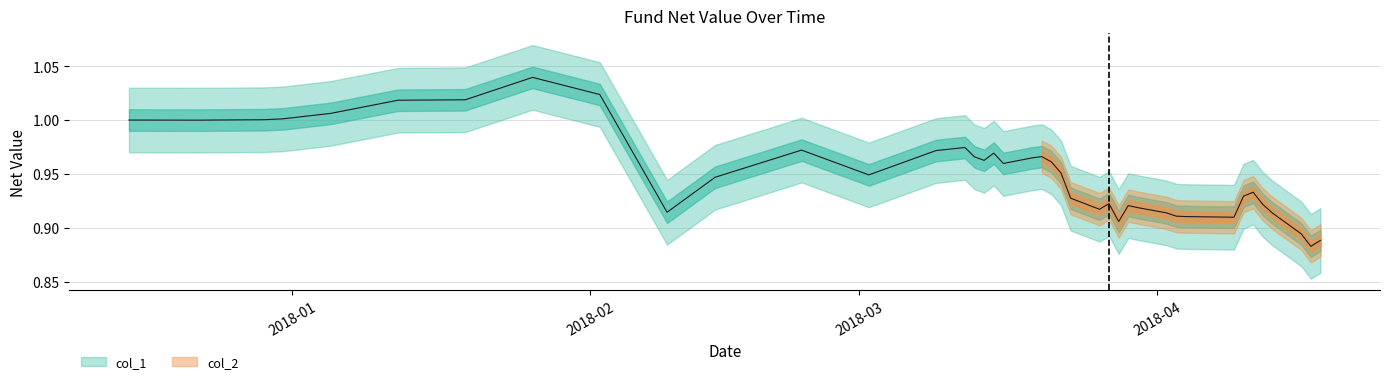

True or false: the data has more than 0 interior local peaks.

True